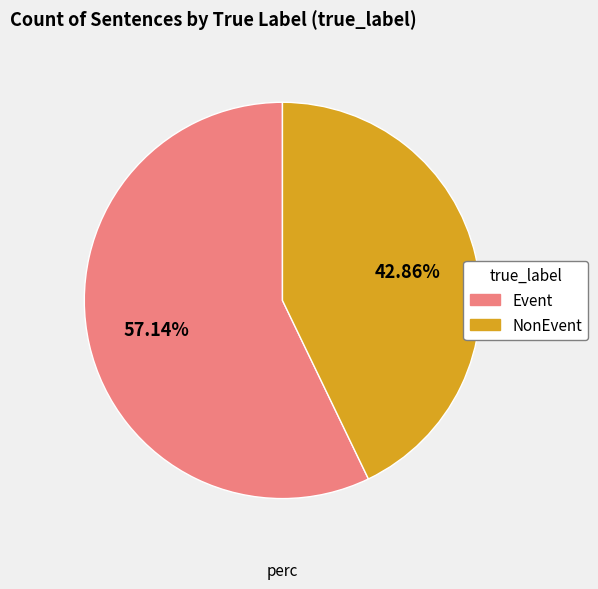

Count the number of slices in the pie.

2